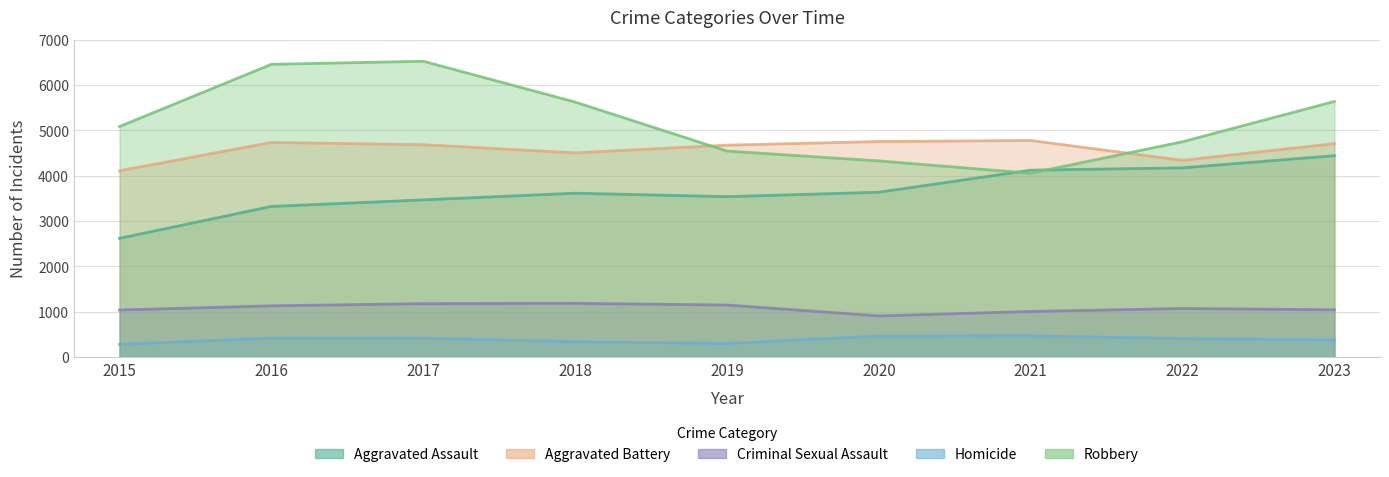

Which series has the largest total across all categories?

Robbery